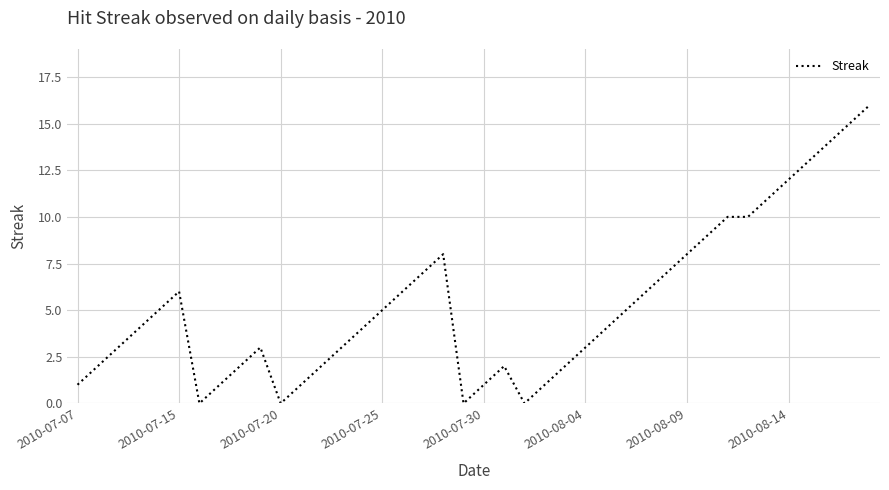

What is the difference between the maximum and minimum values?

16